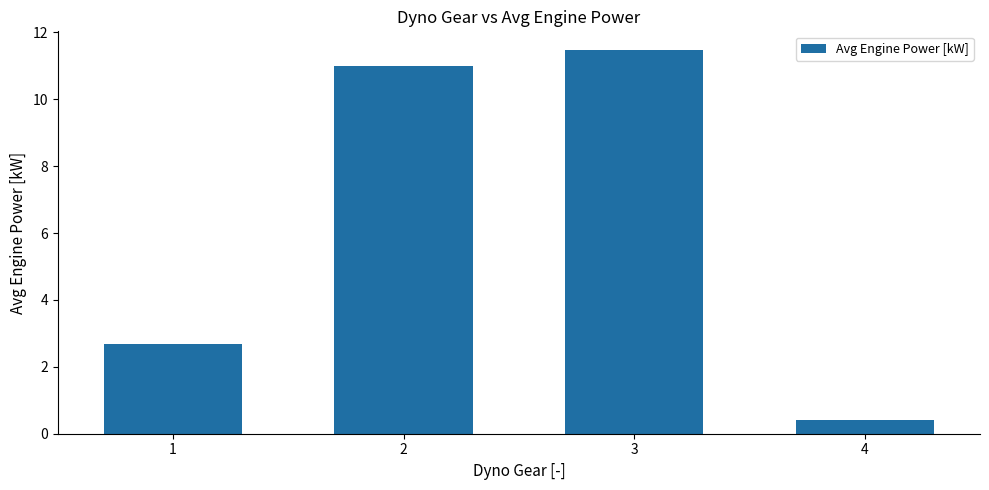

List the labels in order of value, smallest first.

4, 1, 2, 3